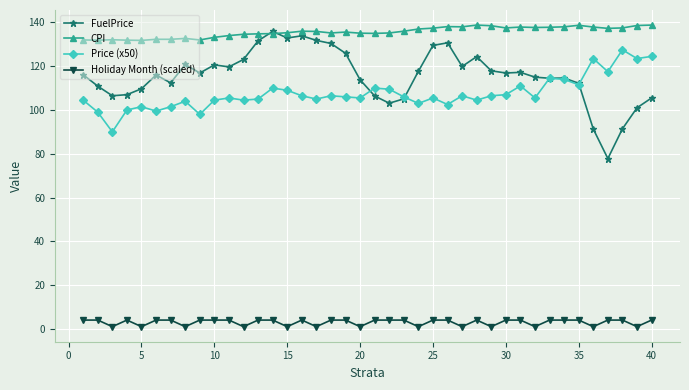

What is the value of the Price (x50) point at the 2nd from the left?

99.0